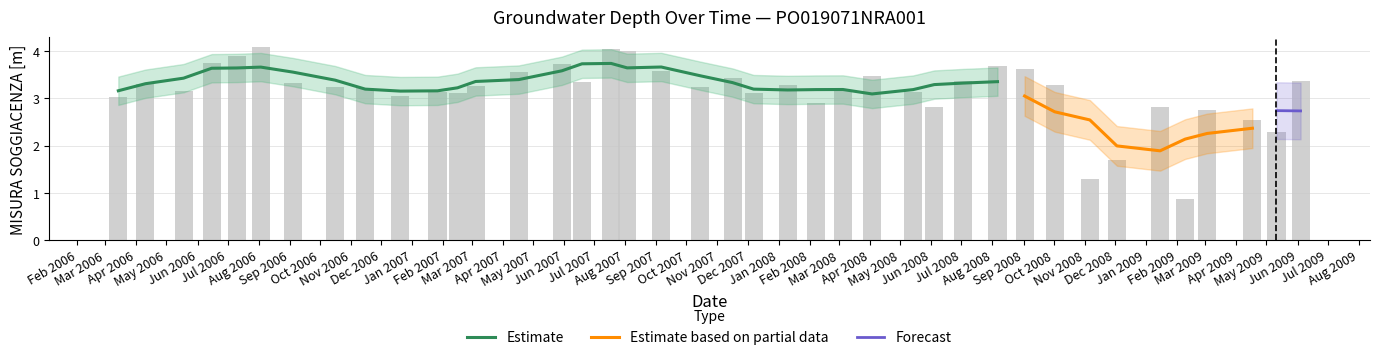

What is the approximate value at Sep 2008?

3.6